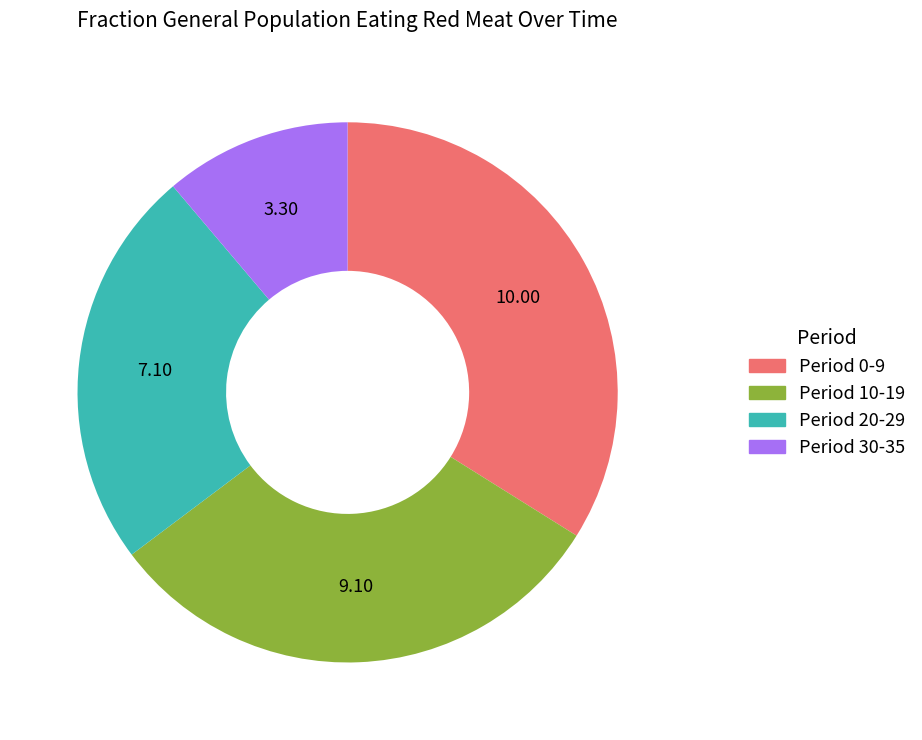

Count the number of slices in the pie.

4